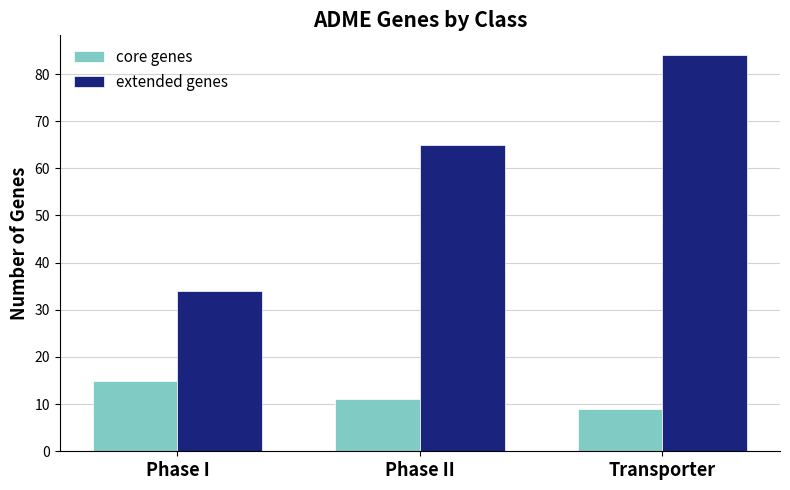

The value of extended genes at Phase I is 34. True or false?

True